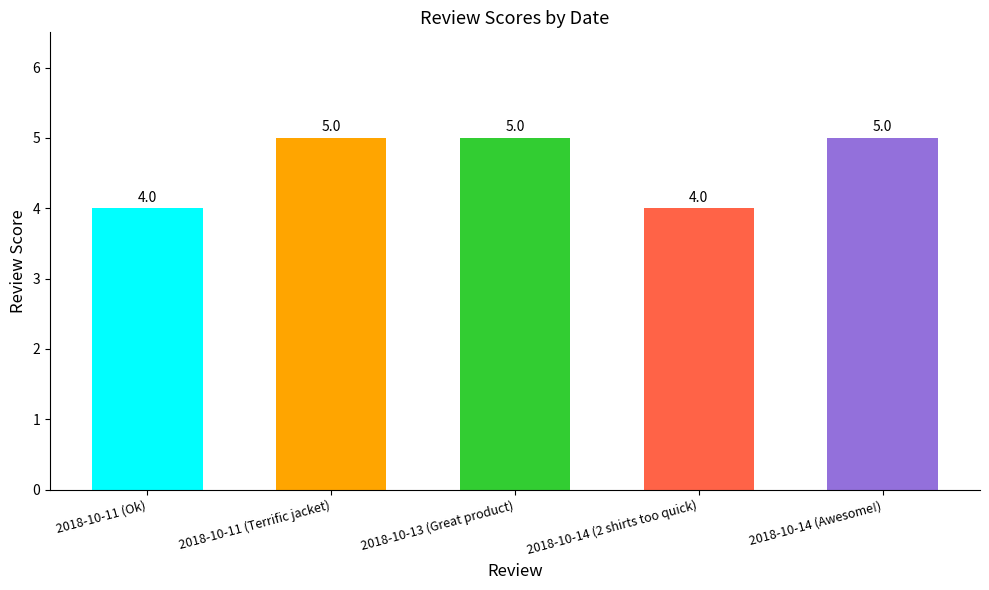

Between 2018-10-11 (Ok) and 2018-10-13 (Great product), which is larger?

2018-10-13 (Great product)